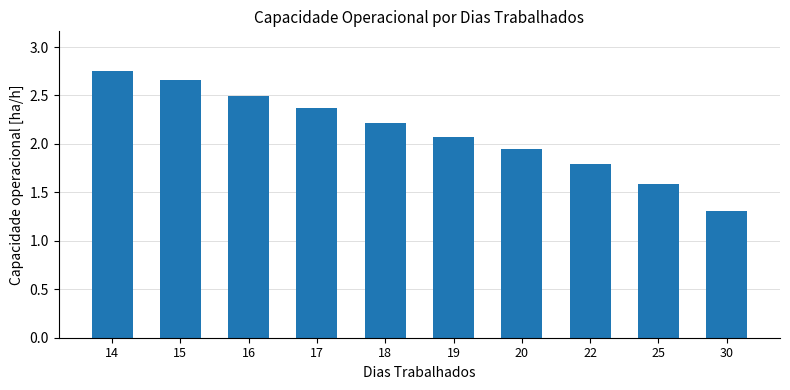

At which label does the data first exceed 2?

14